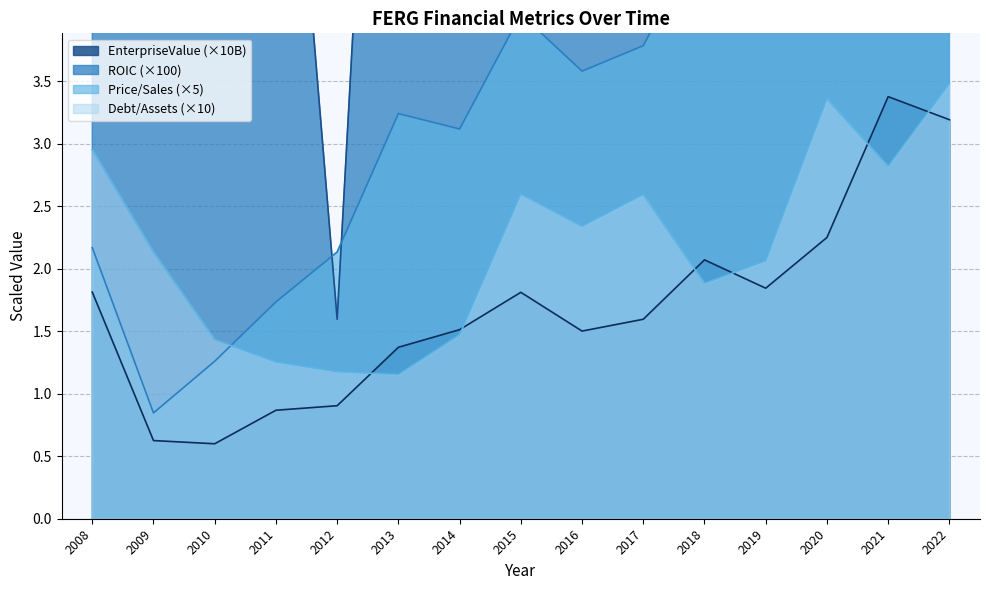

Where does the roic series first go above 10?

2013